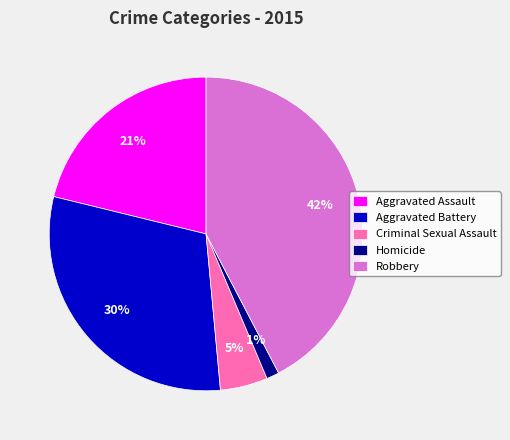

Which category has the smallest portion of the pie?

Homicide